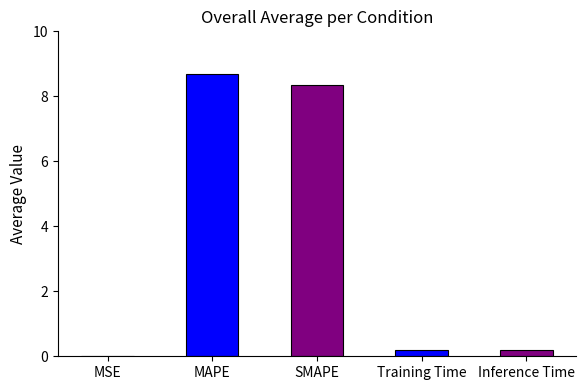

Are the bars horizontal?

No